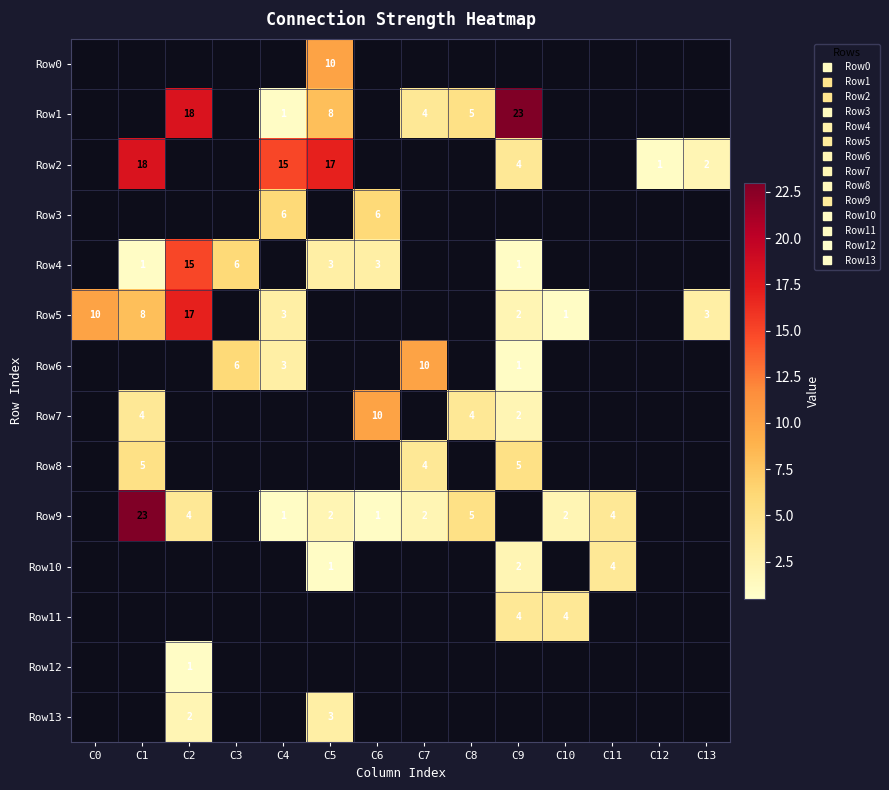

What is the difference between the maximum and minimum values in the Row1 series?

23